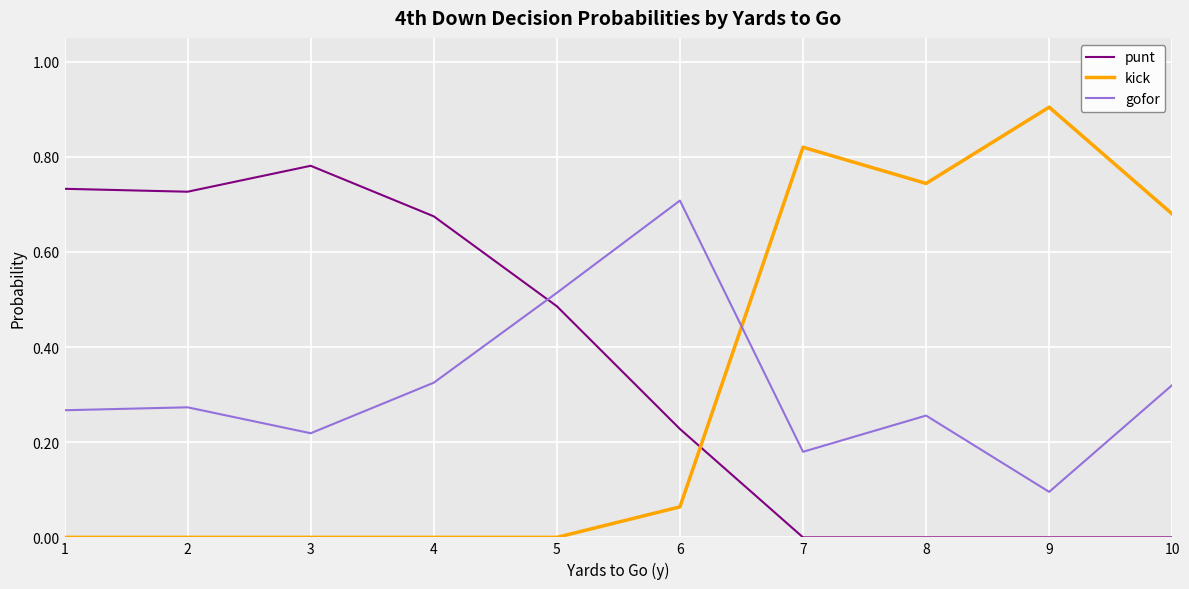

Does the chart display data point markers on the line(s)?

No